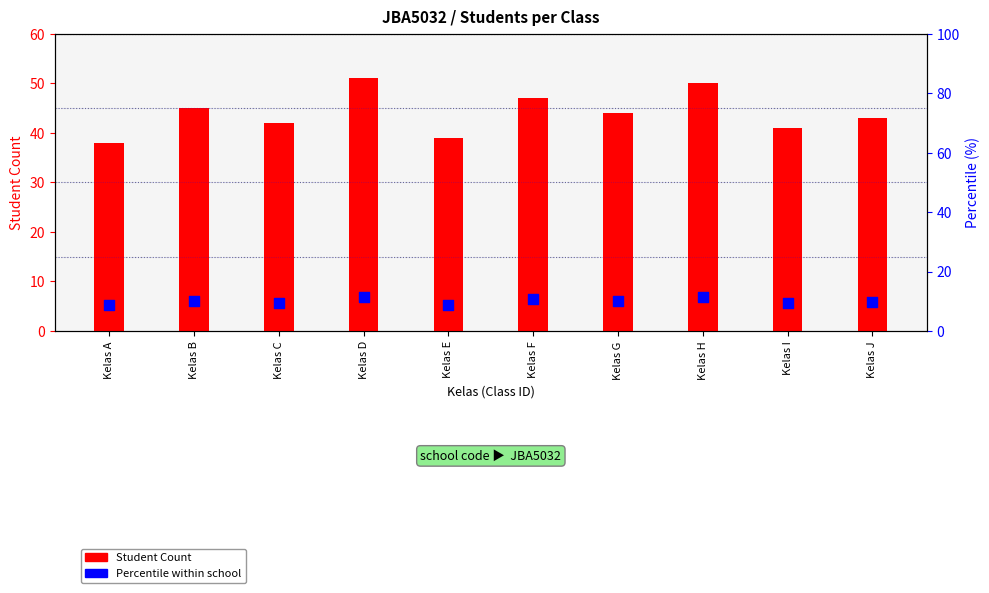

Which series has the largest total across all categories?

Student Count